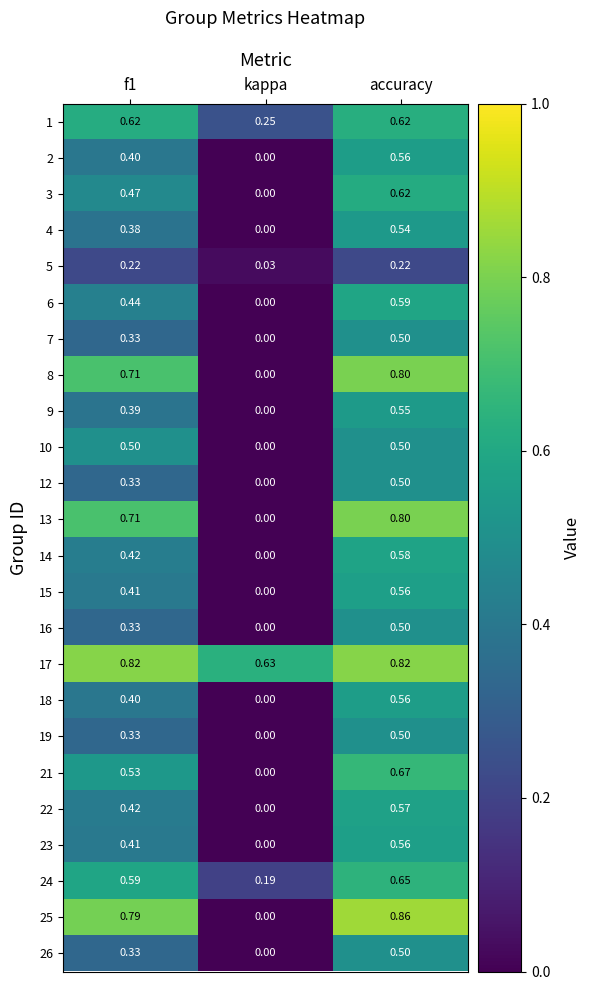

Where is 12 nearest to the value 0?

kappa